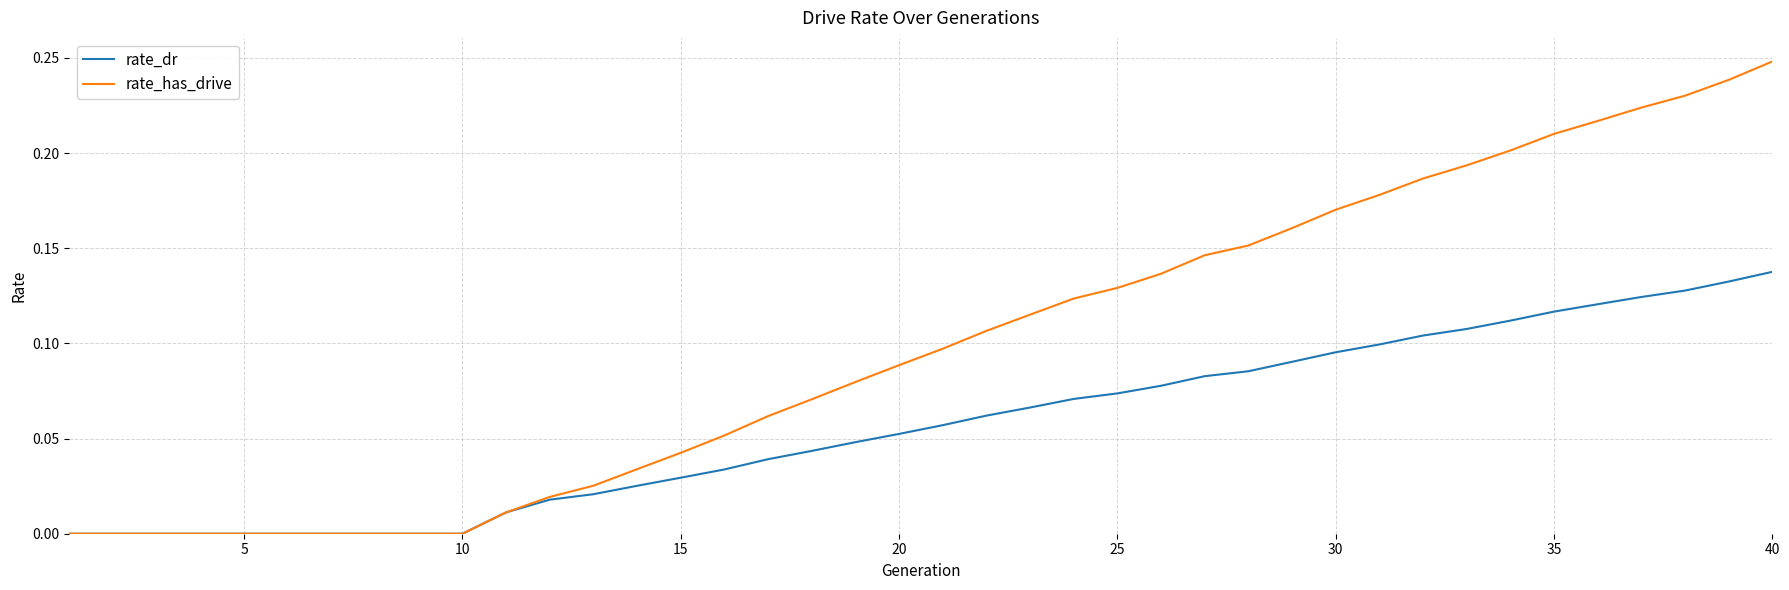

List the series in order of their peak value, highest first.

rate_has_drive, rate_dr